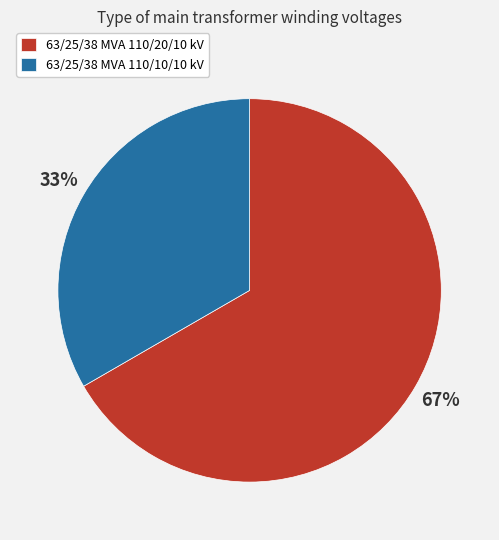

Count the number of slices in the pie.

2